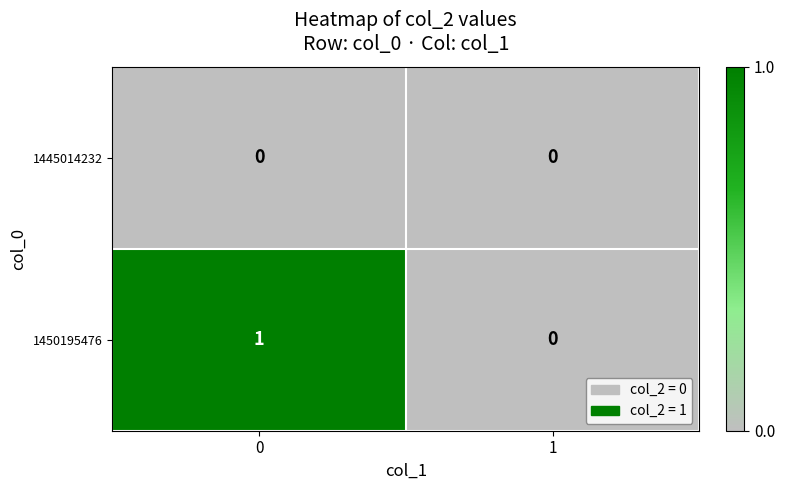

What is the difference between the highest and lowest values at 0?

1